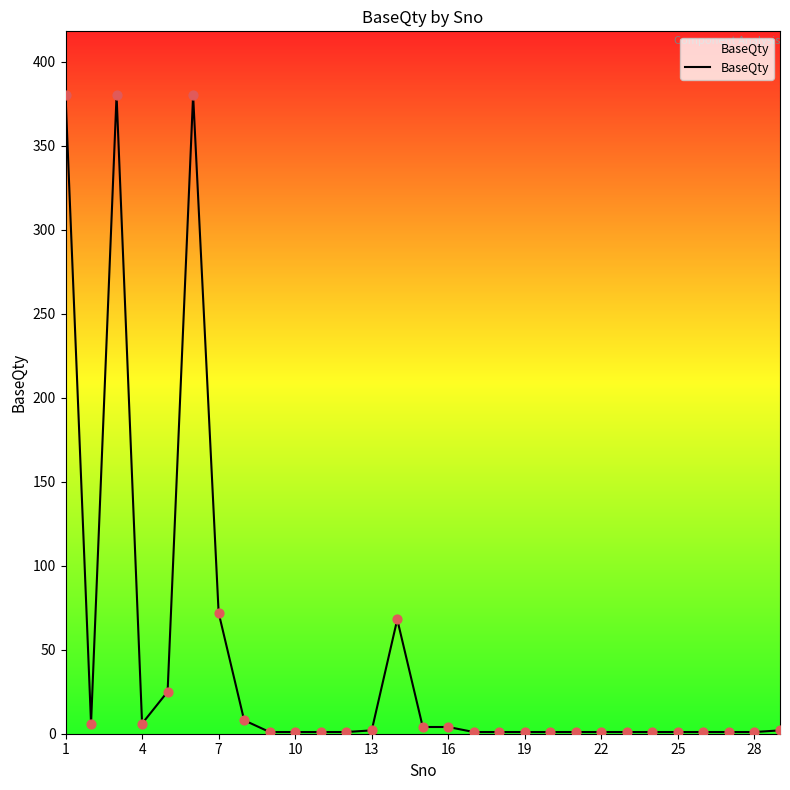

What is the maximum value shown in the chart?

380